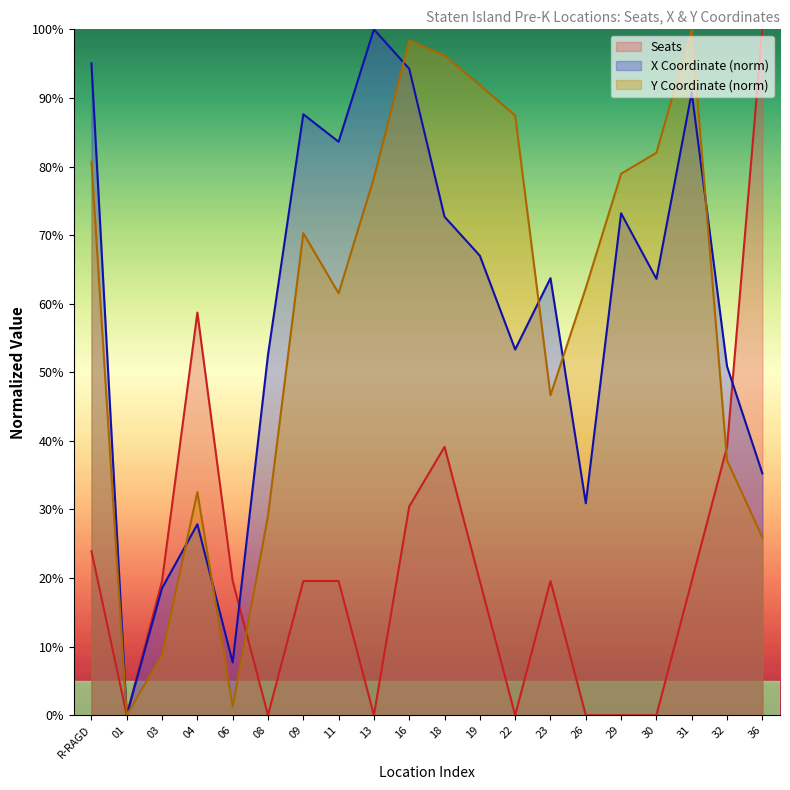

Does the chart have visible grid lines?

No